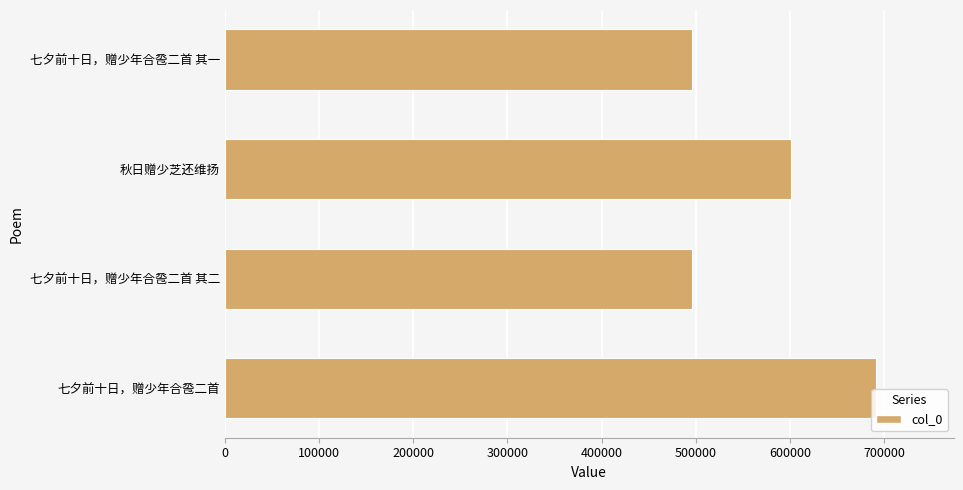

What is the change in value from 七夕前十日，赠少年合卺二首 to 七夕前十日，赠少年合卺二首 其一?

-195287